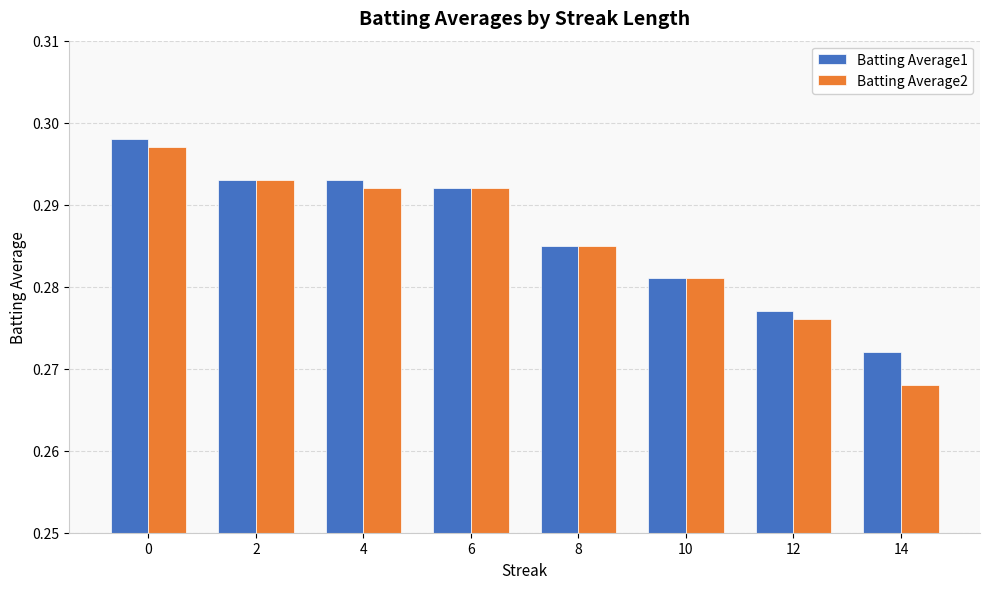

True or false: Batting Average2 has a value of 0.1 at 2.

False